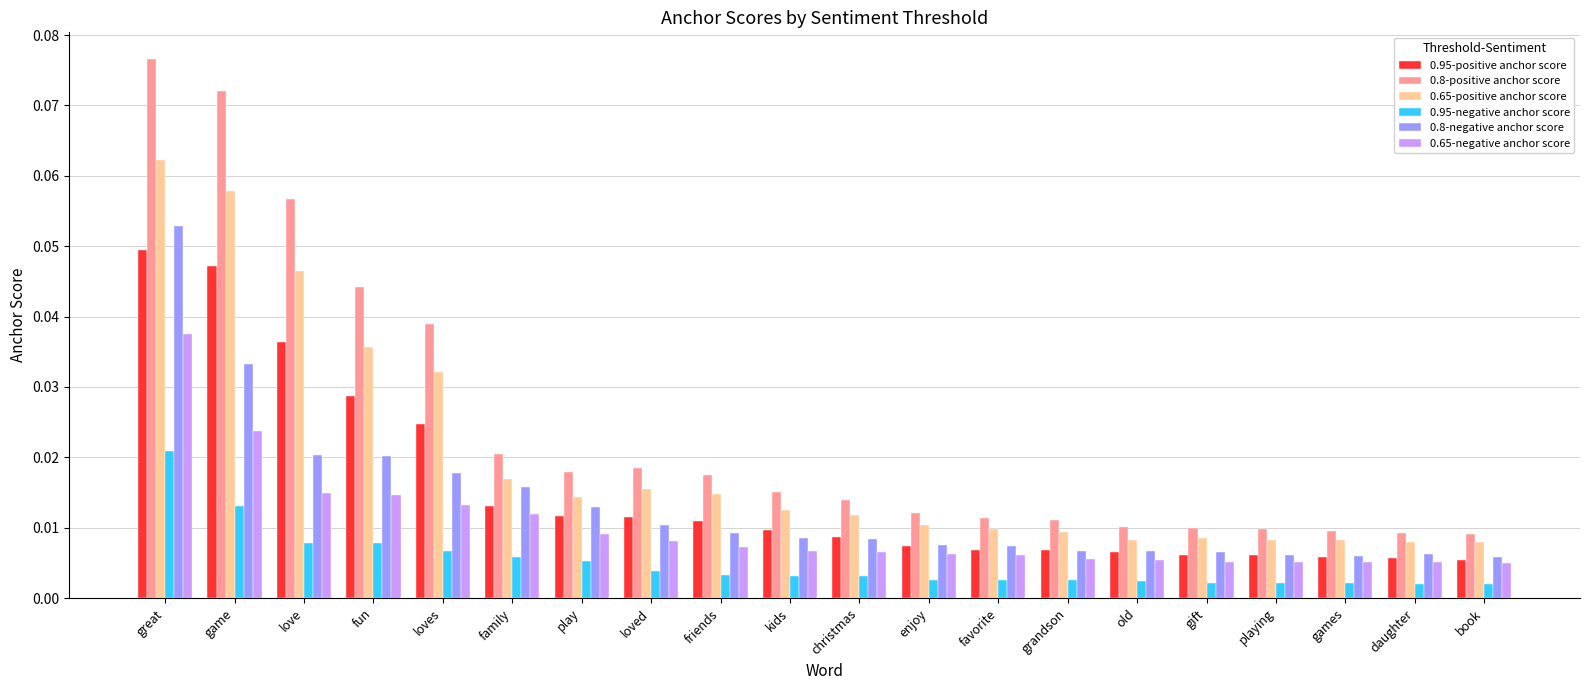

Which series has the widest spread of values?

0.8-positive anchor score